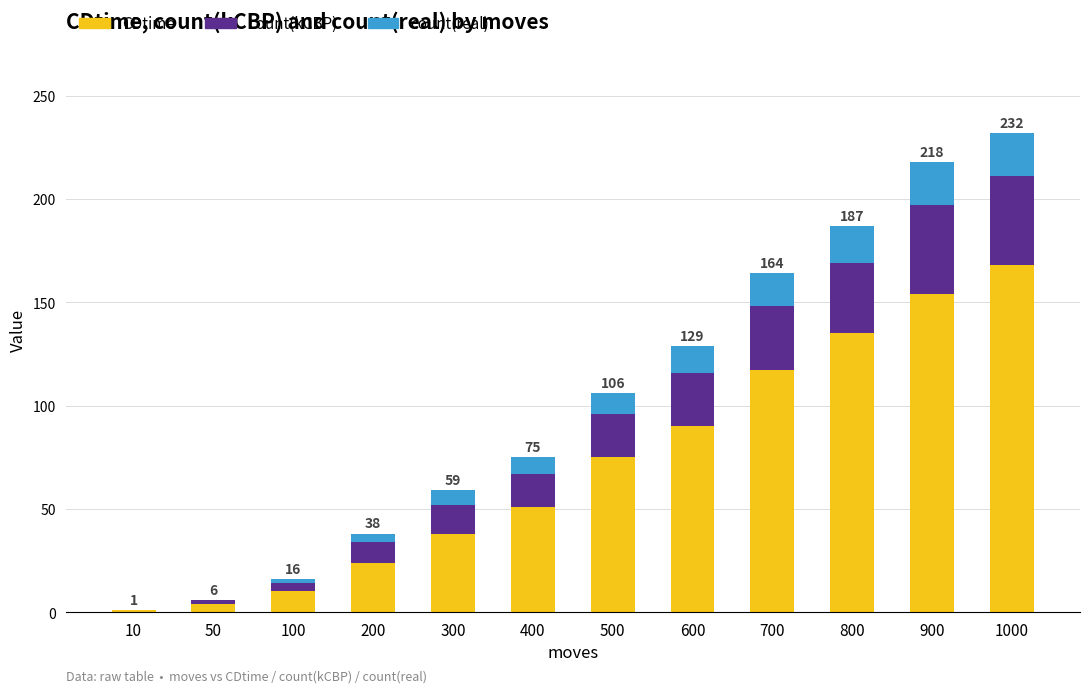

What is the total value across all series at 300?

59